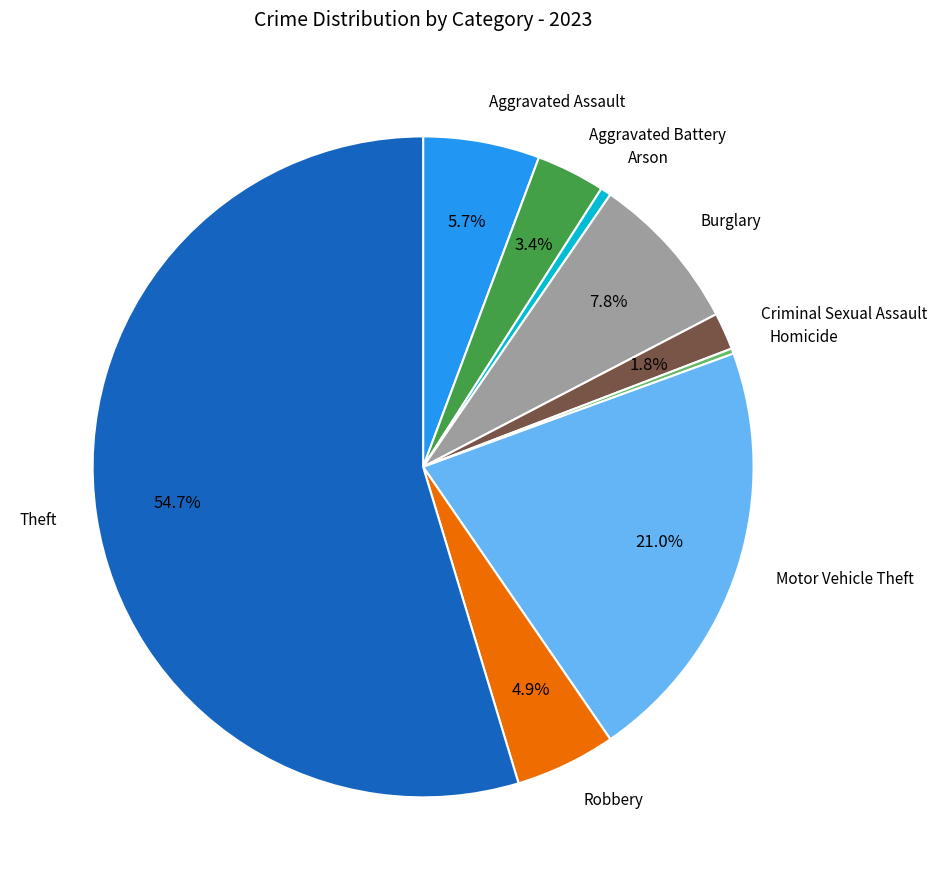

Does Robbery represent more than half of the total?

No